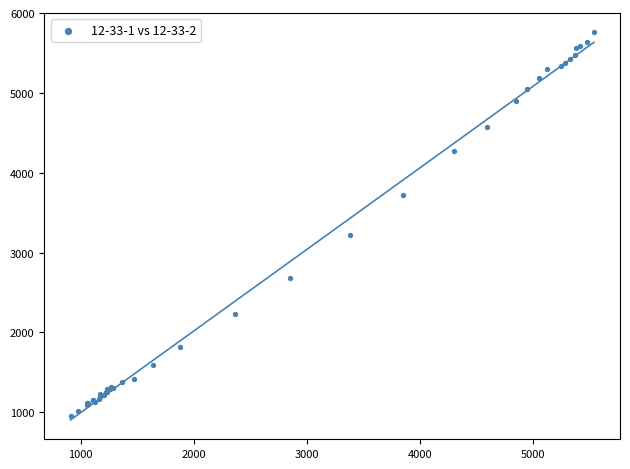

What Y value in the scatter plot is closest to 3355?

3221.8